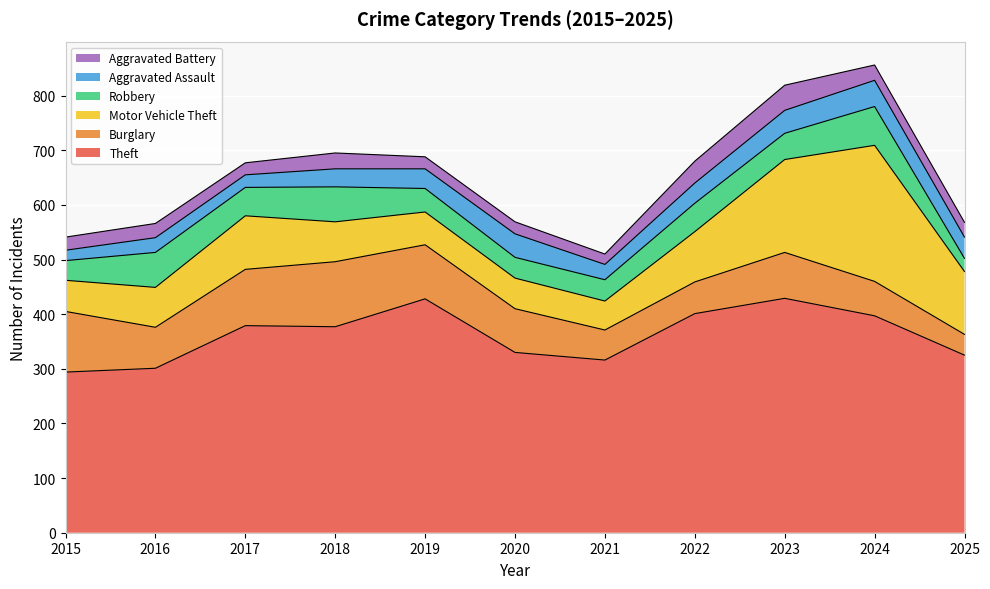

What is the difference between the Motor Vehicle Theft values at 2025 and 2023?

55